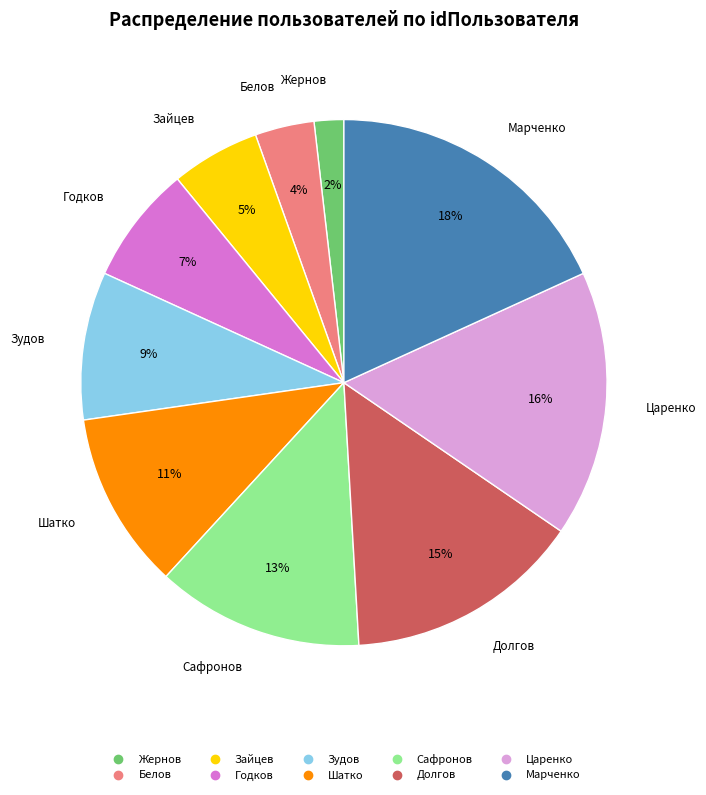

To the nearest percent, what is the average slice percentage?

10%